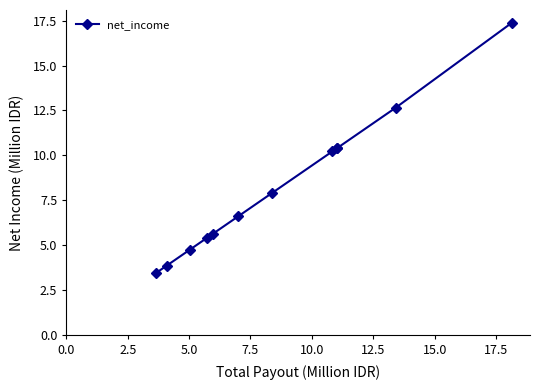

What is the smallest value displayed?

3.5